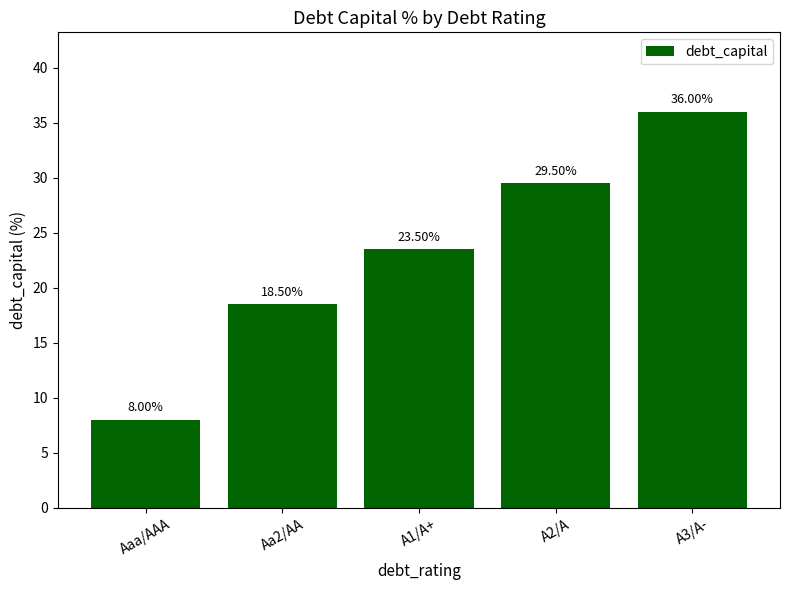

Are the bars horizontal?

No